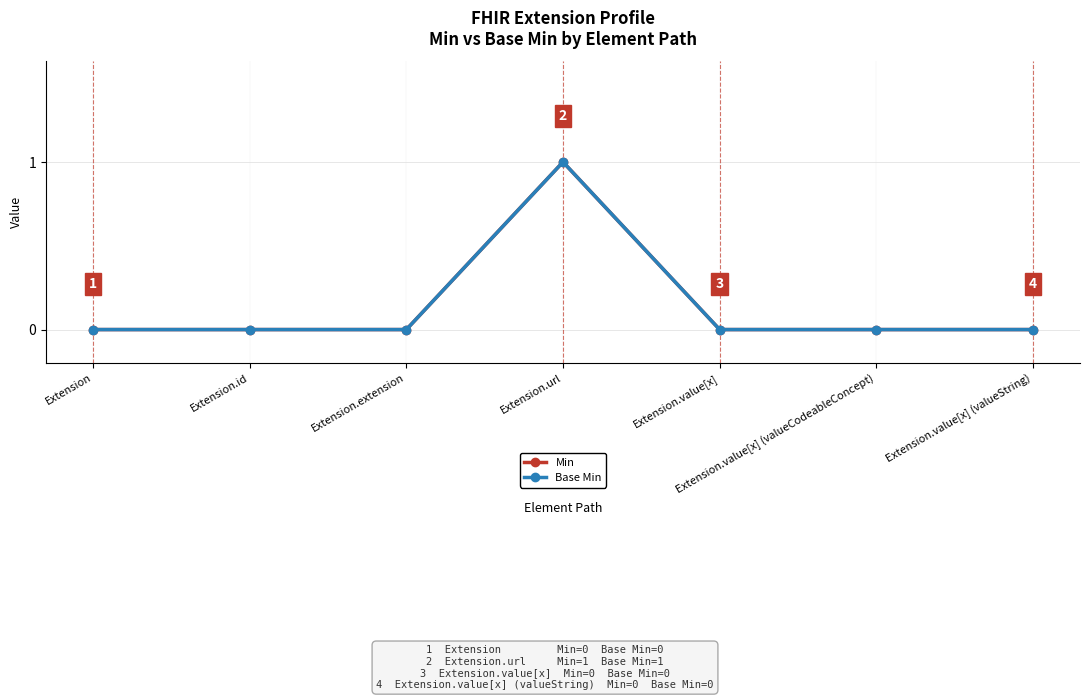

At which category is the sum across all series the highest?

Extension.url